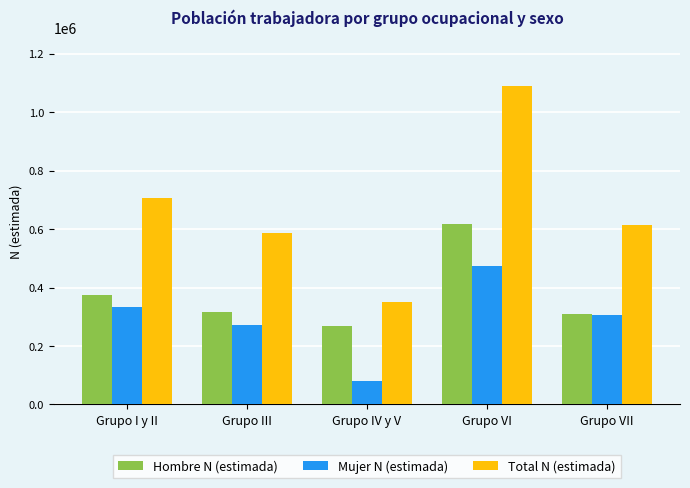

Where is Hombre N (estimada) nearest to the value 443281?

Grupo I y II